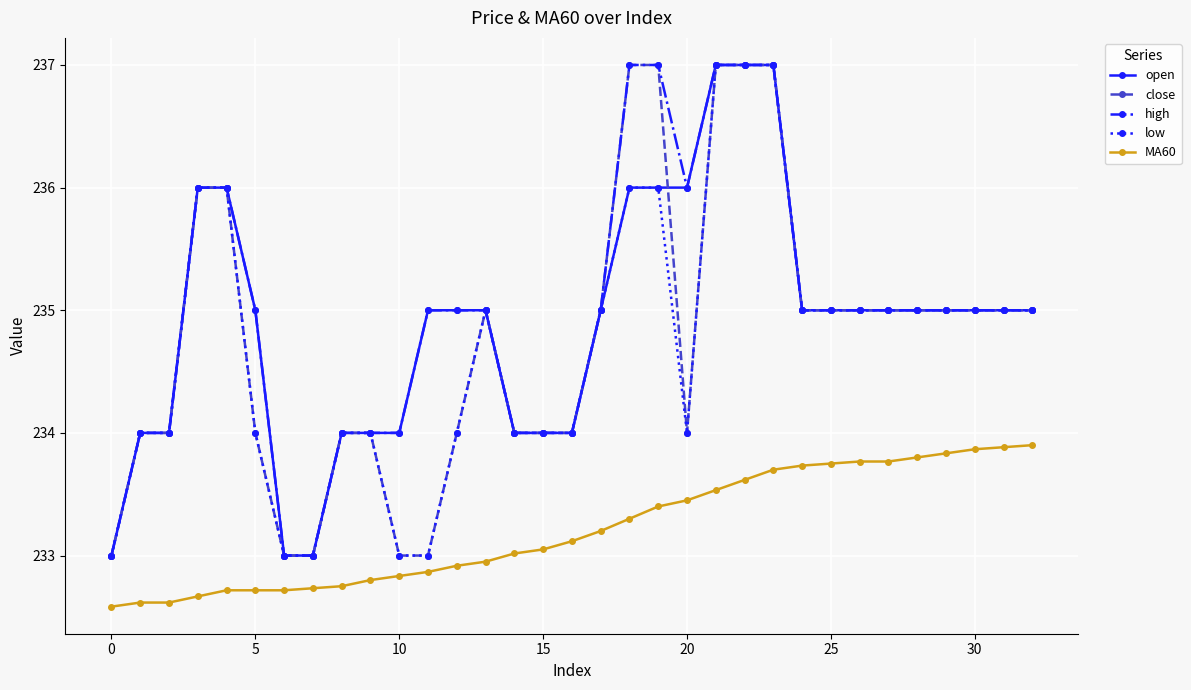

True or false: close and MA60 cross at least once.

False